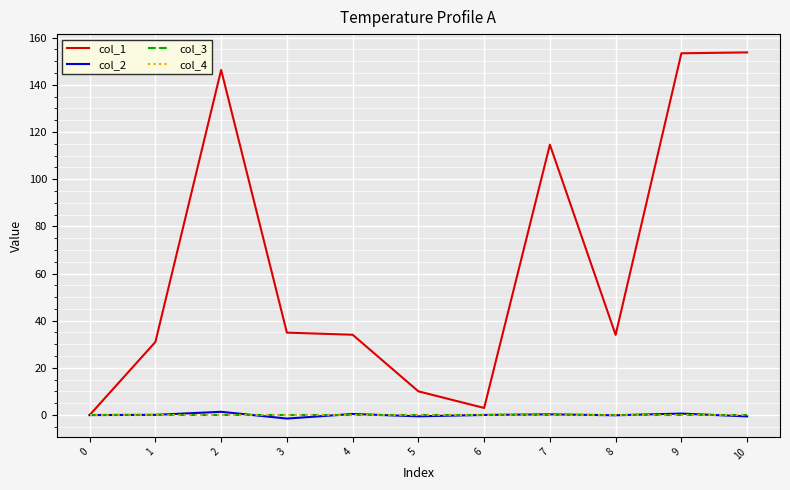

True or false: col_1 has a value of 34.0 at 4.

True